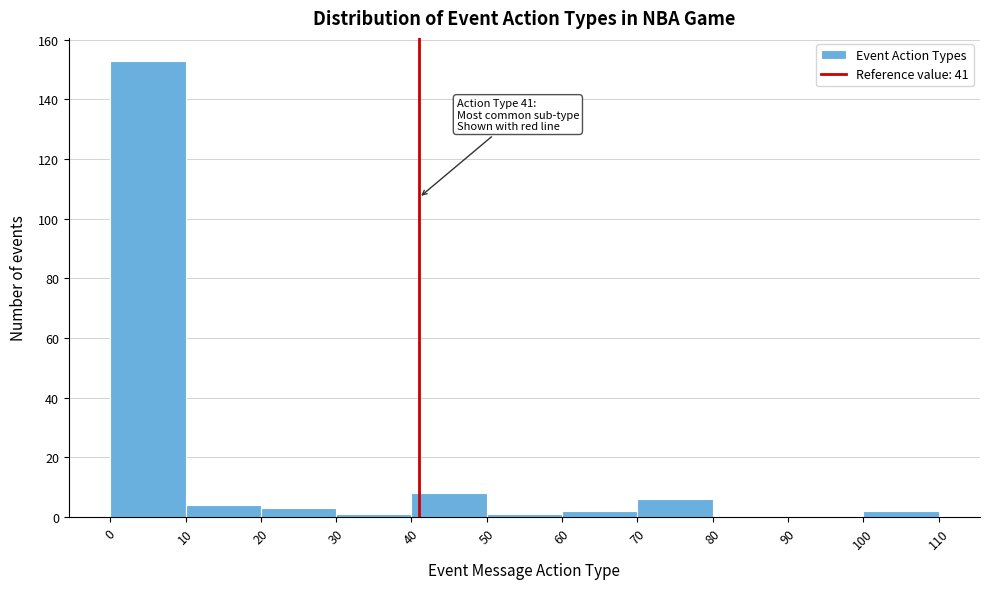

Which range on the x-axis has the tallest bar?

0 to 10